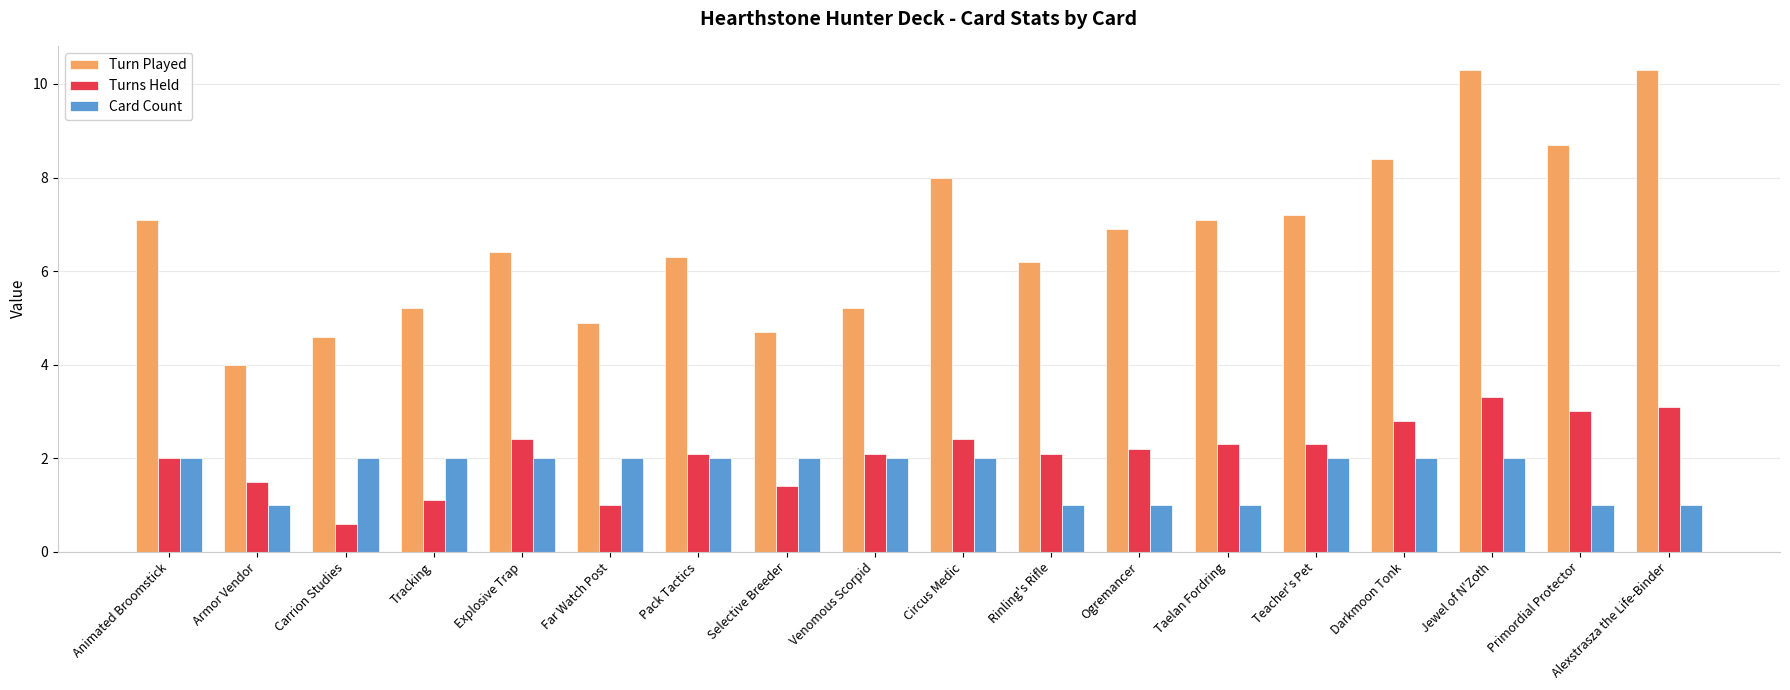

List the series in order of their peak value, lowest first.

Card Count, Turns Held, Turn Played